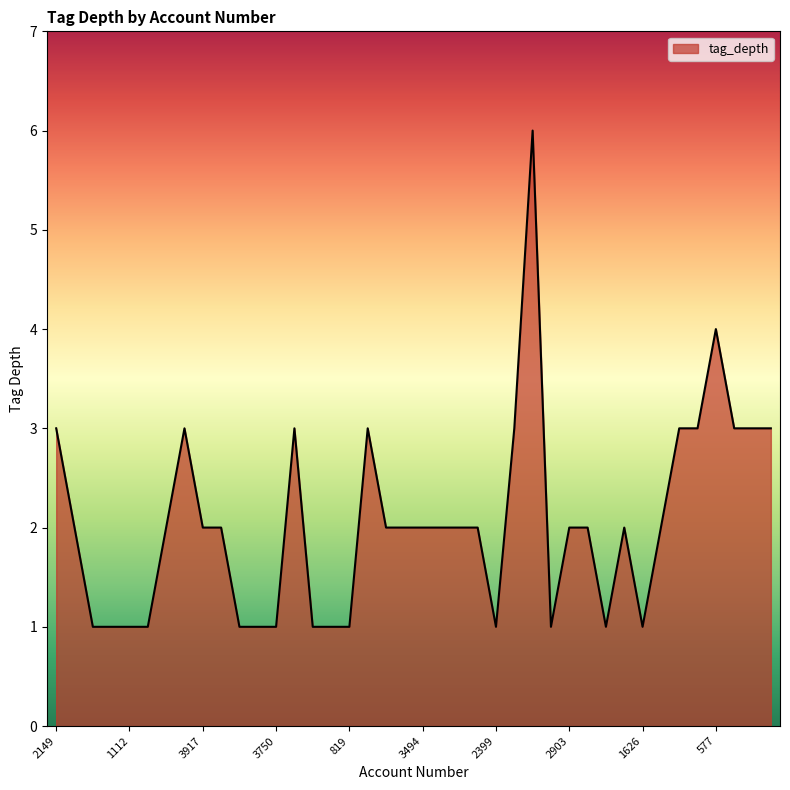

What is the greatest value displayed?

6